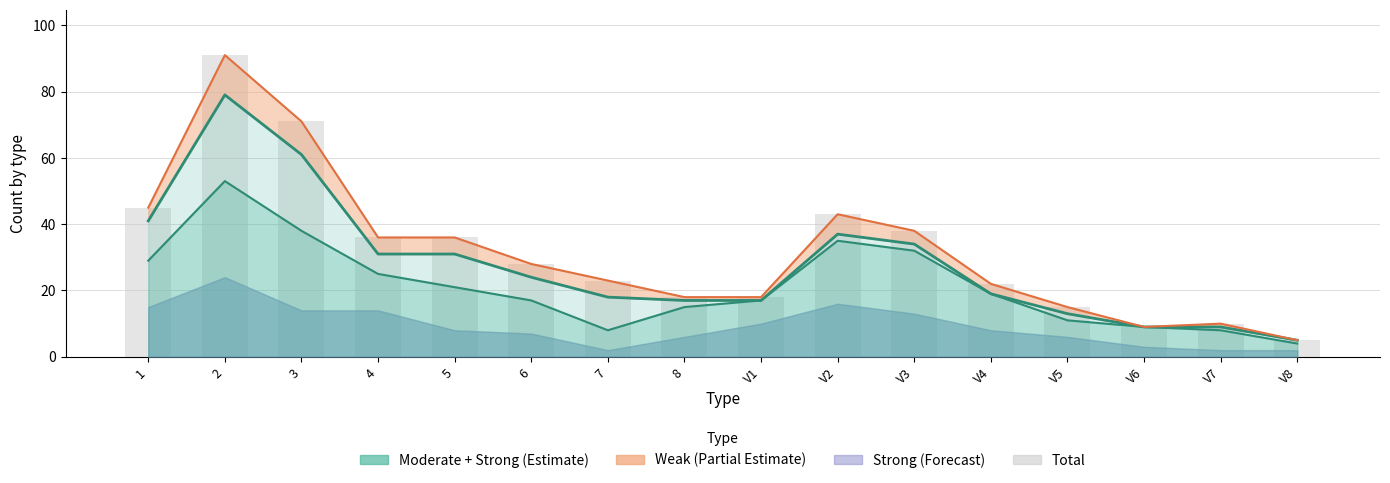

What position from the right is V5?

4